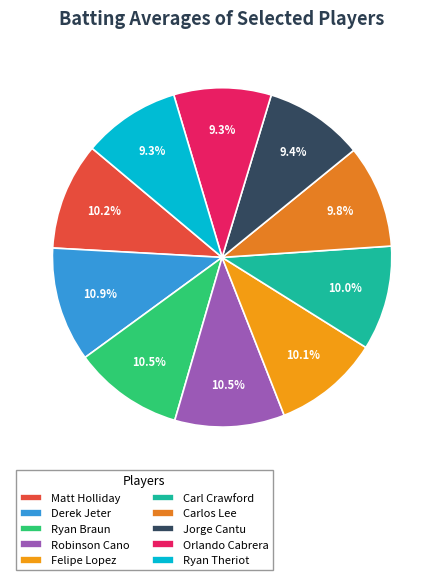

To the nearest percent, what percentage of the pie is Carl Crawford?

10%